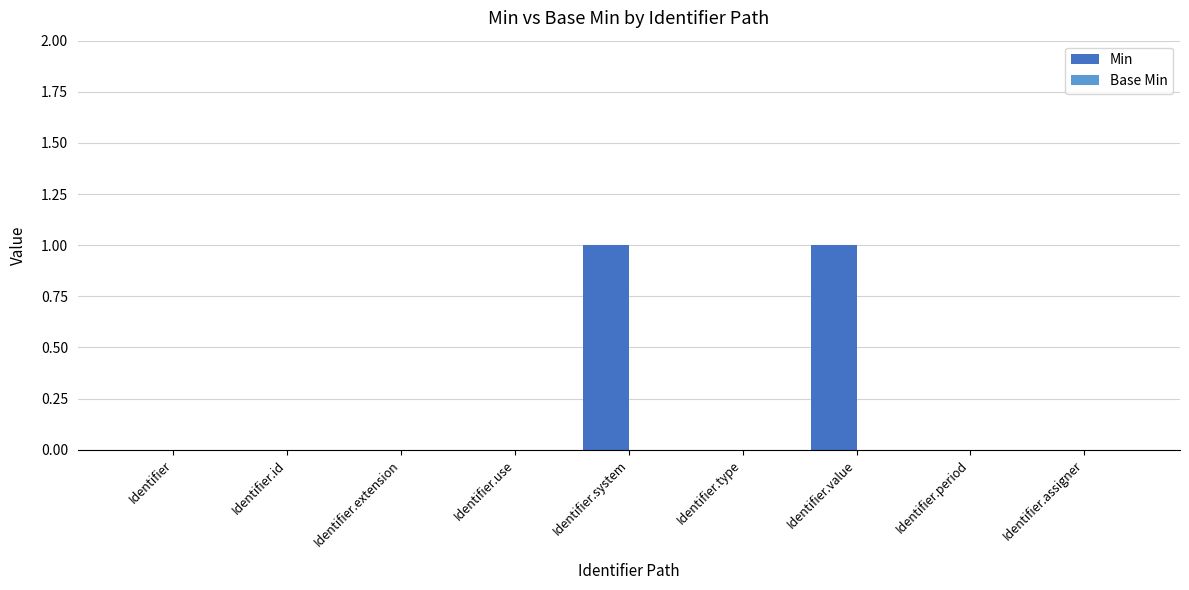

What is the change in value from Identifier.type to Identifier.value?

+1